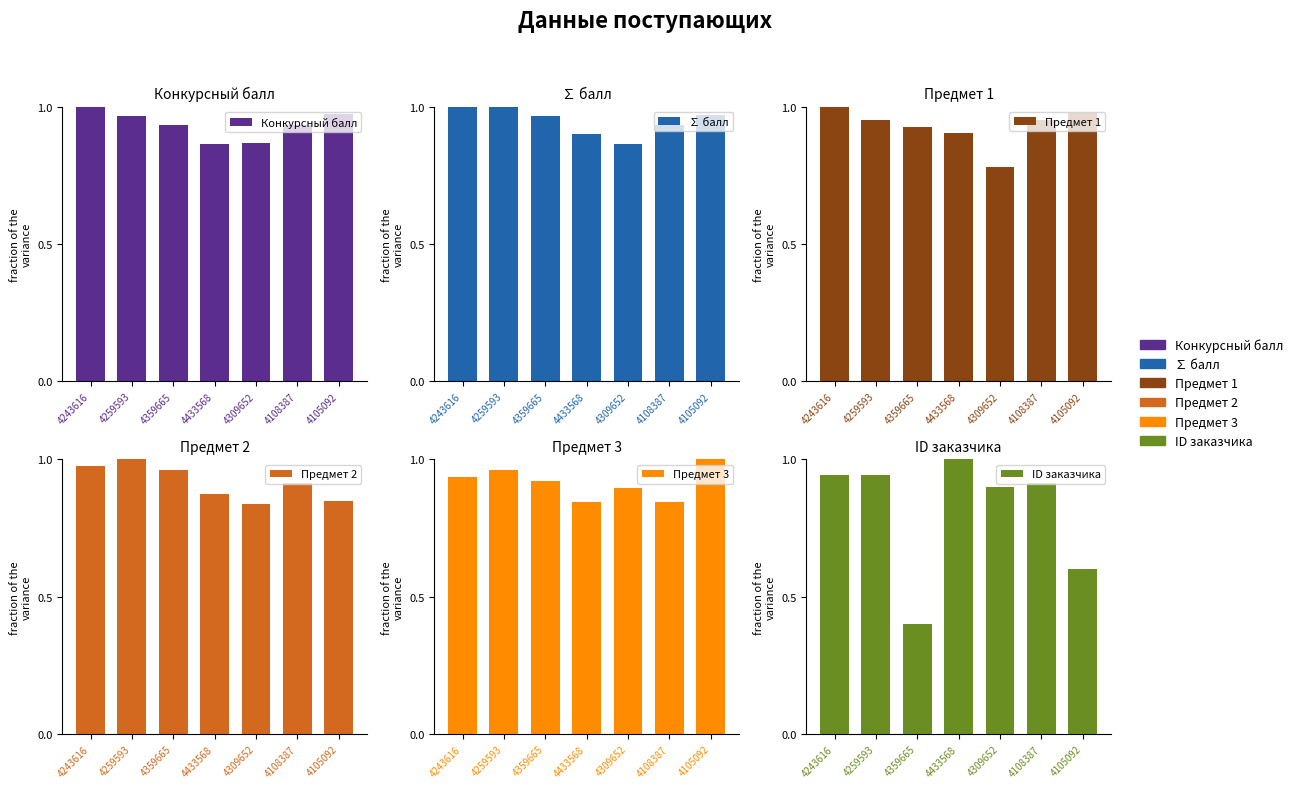

What is the label of the 5th bar from the right?

4359665